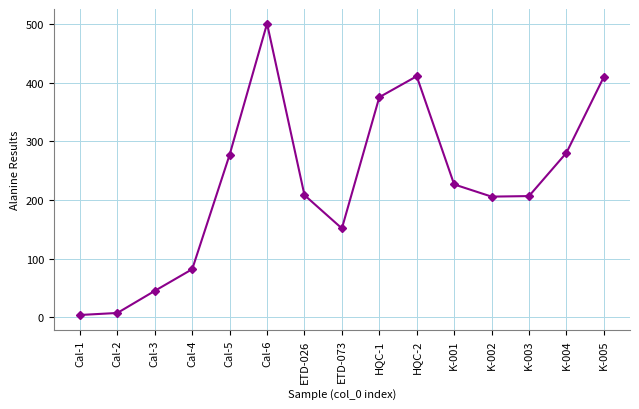

What is the maximum value shown in the chart?

500.5